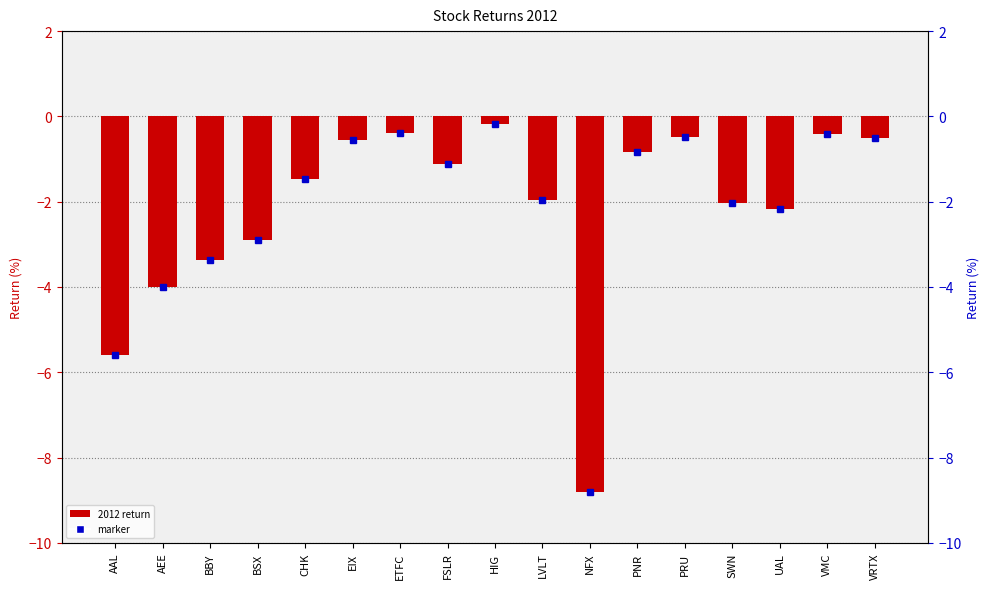

What is the label of the 17th bar from the left?

VRTX